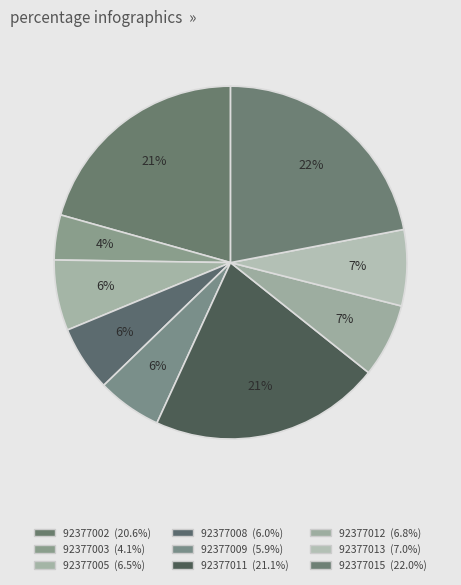

Count the number of slices in the pie.

9